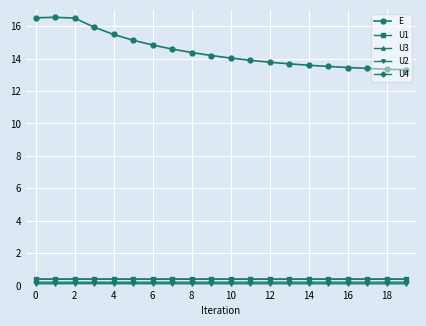

True or false: E and U3 intersect in this chart.

False